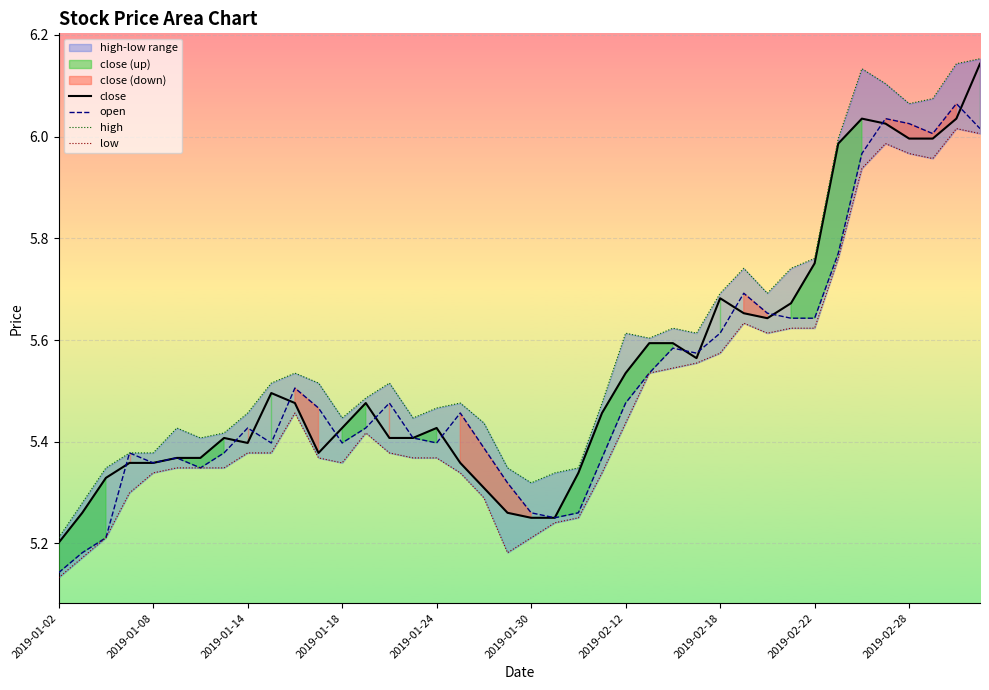

Which category has the lowest value in the open series?

2019-01-02